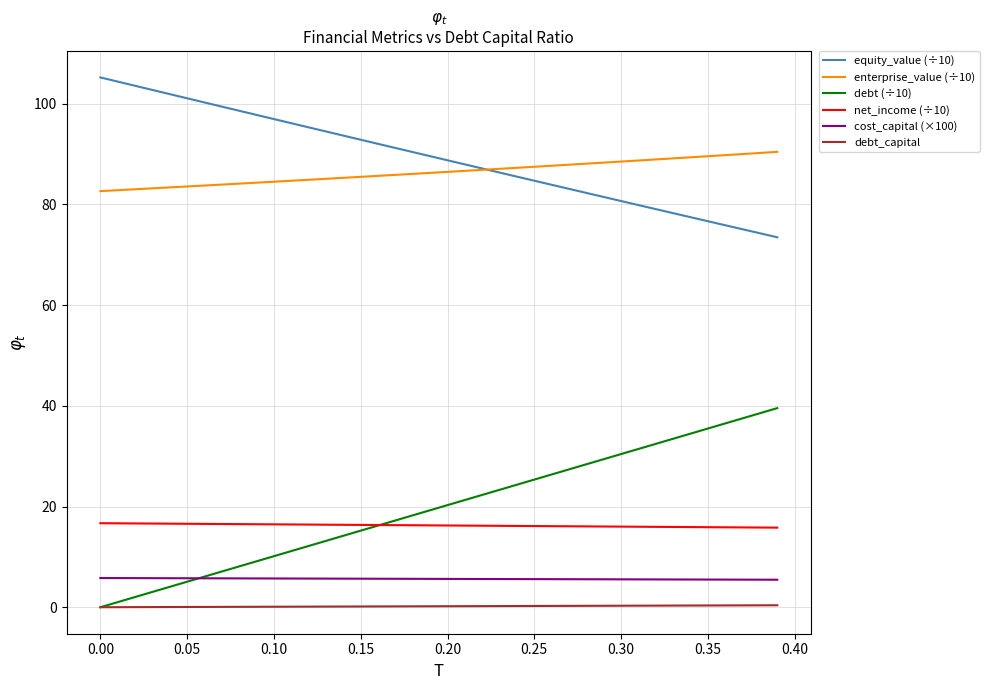

What is the minimum value for equity_value (÷10)?

73.5